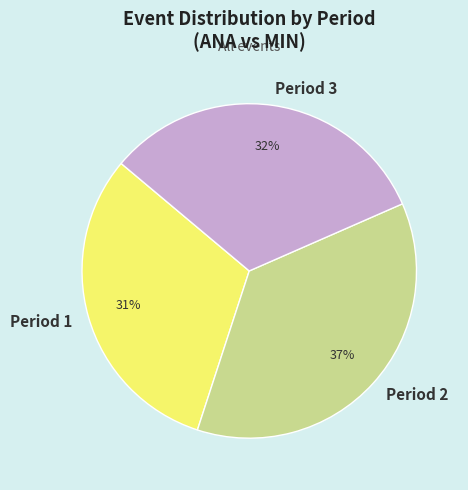

Which has a higher value, Period 1 or Period 3?

Period 3